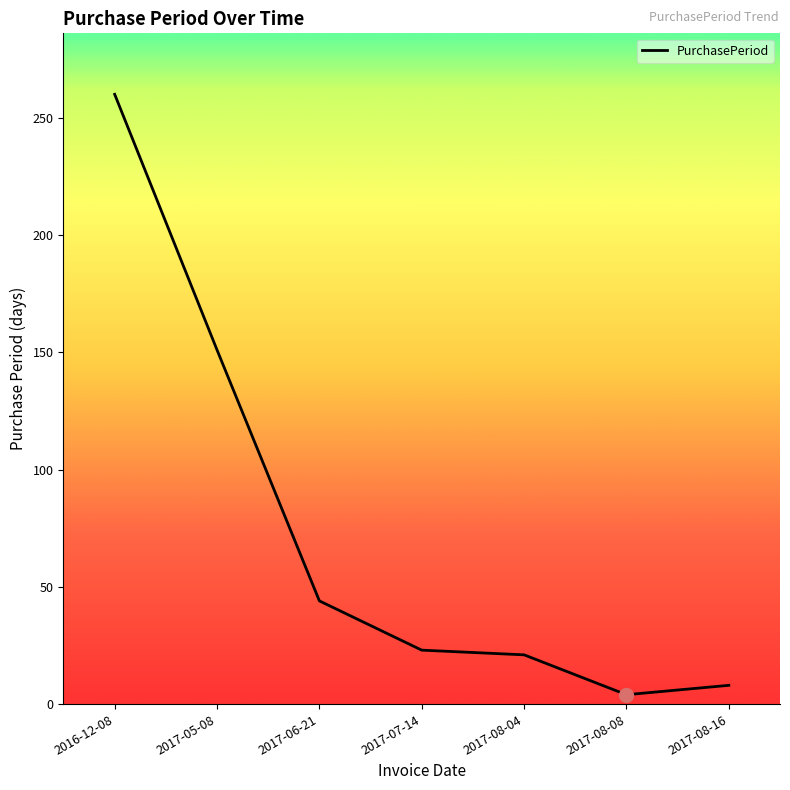

What is the change in value from 2017-05-08 to 2017-08-16?

-143